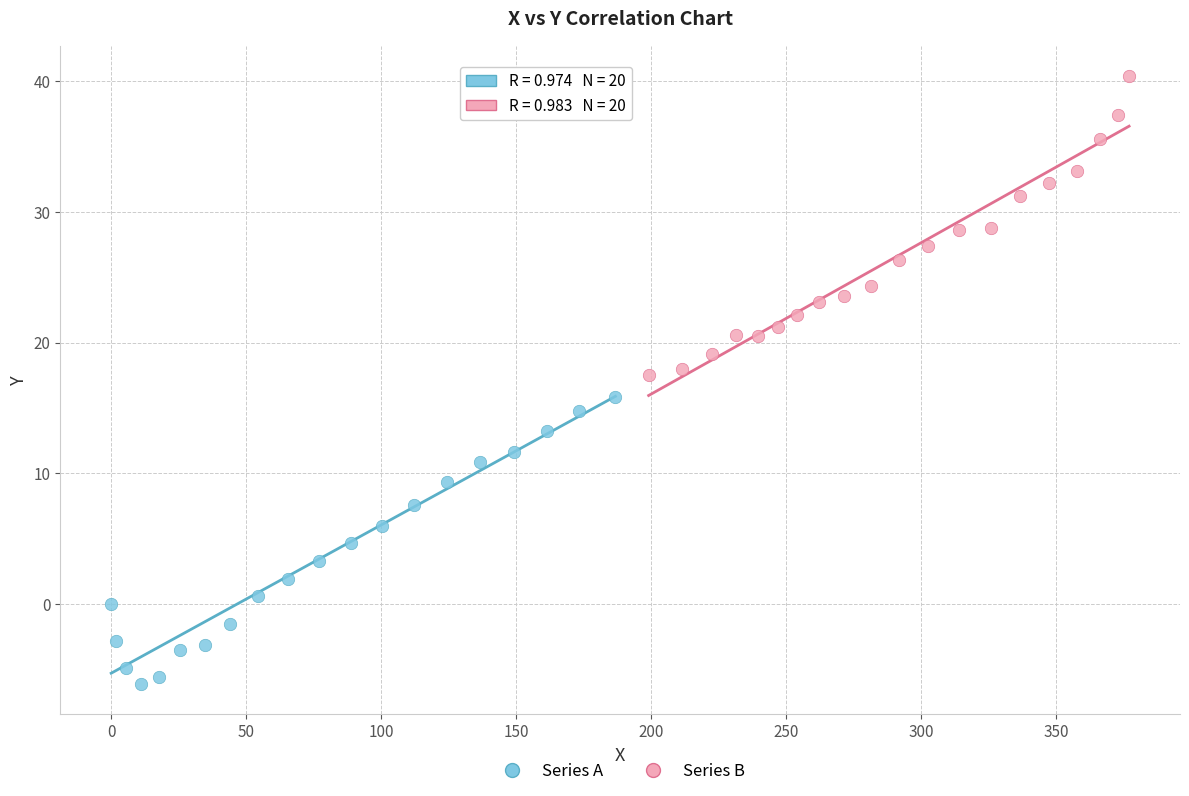

Which series reaches the maximum Y coordinate?

Series B